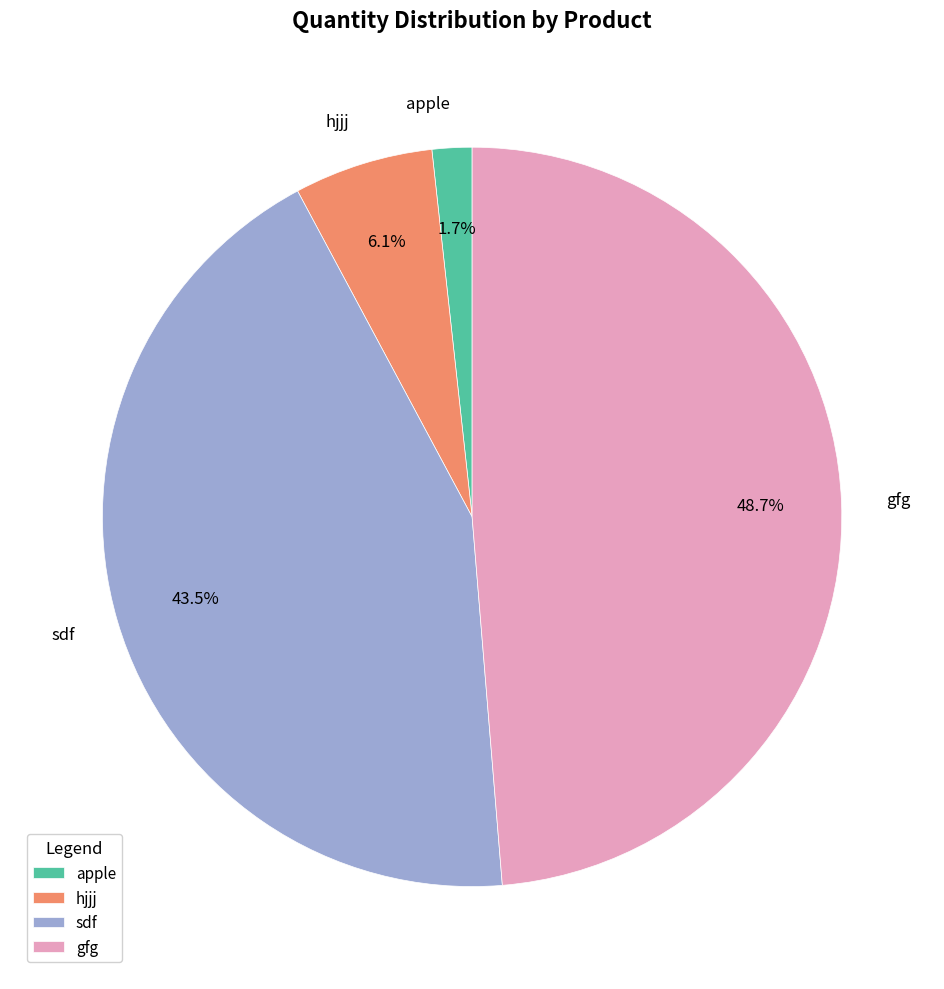

Which category has the biggest portion of the pie?

gfg